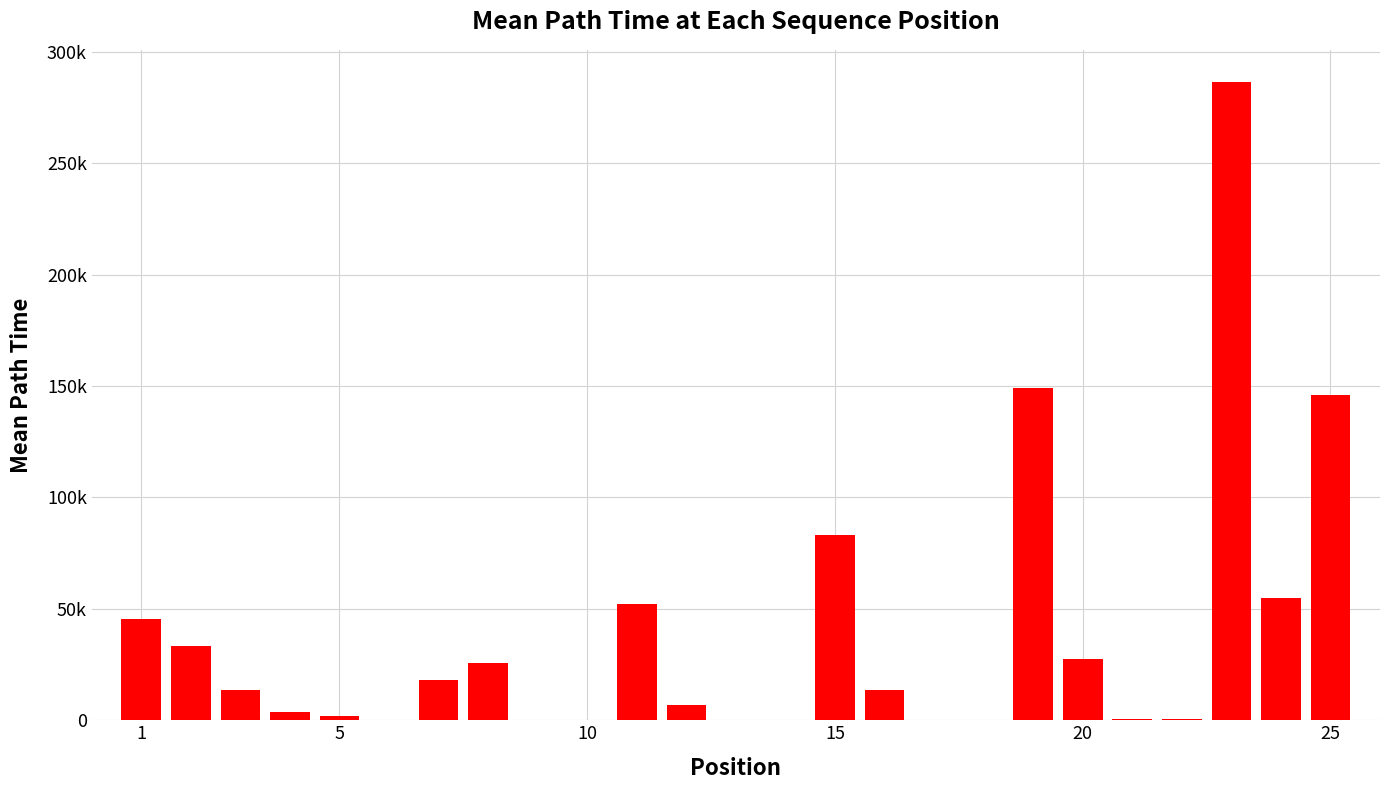

What is the value of the 19th bar from the left?

149186.9